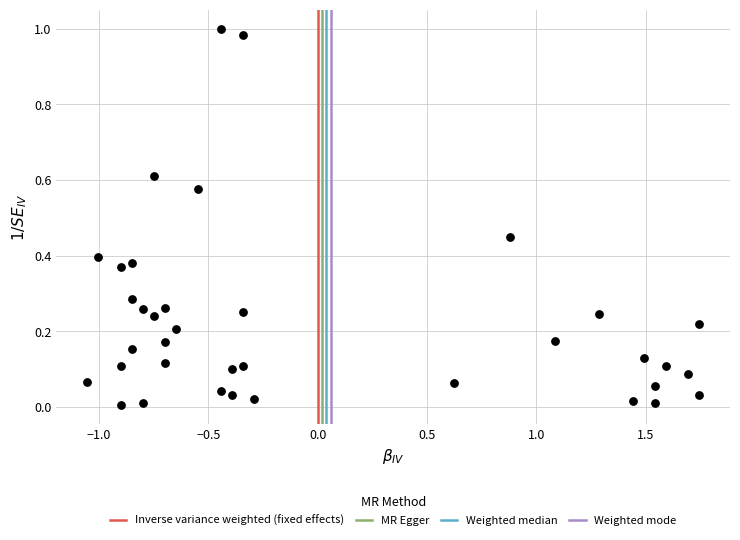

What is the range of X values (max minus min)?

2.8